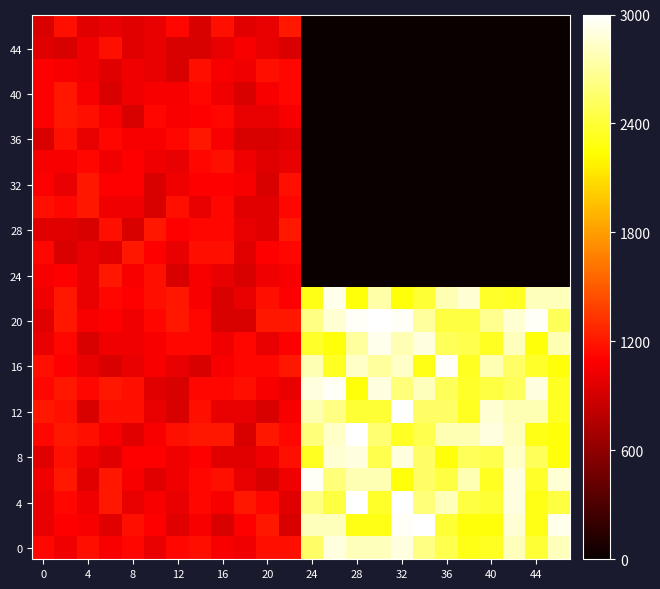

How many categories are shown in the chart?

24